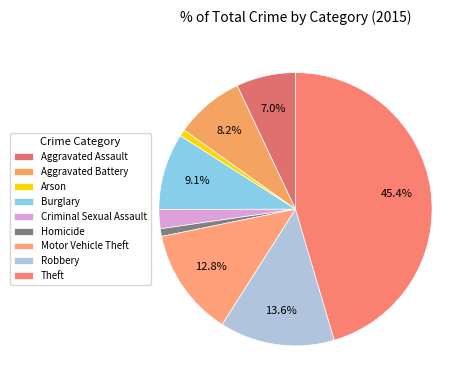

Count the number of slices in the pie.

9